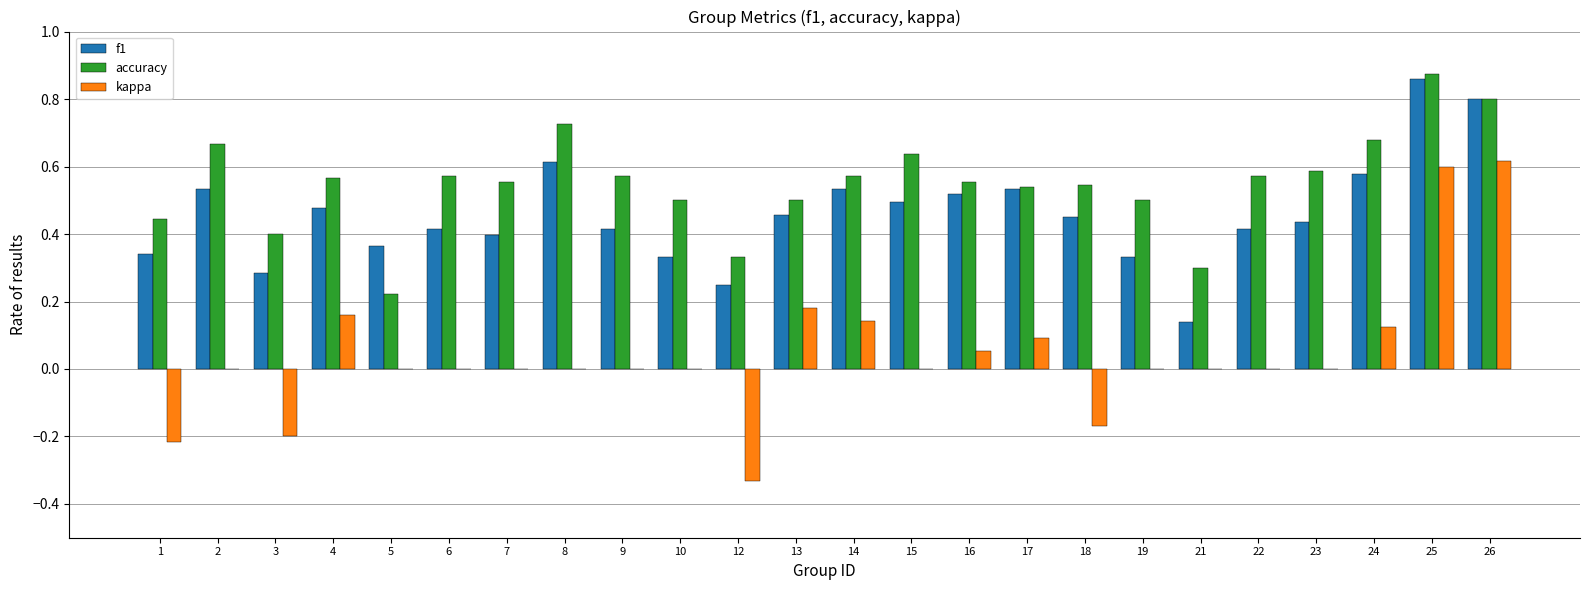

The value of f1 at 25 is 0.4. True or false?

False